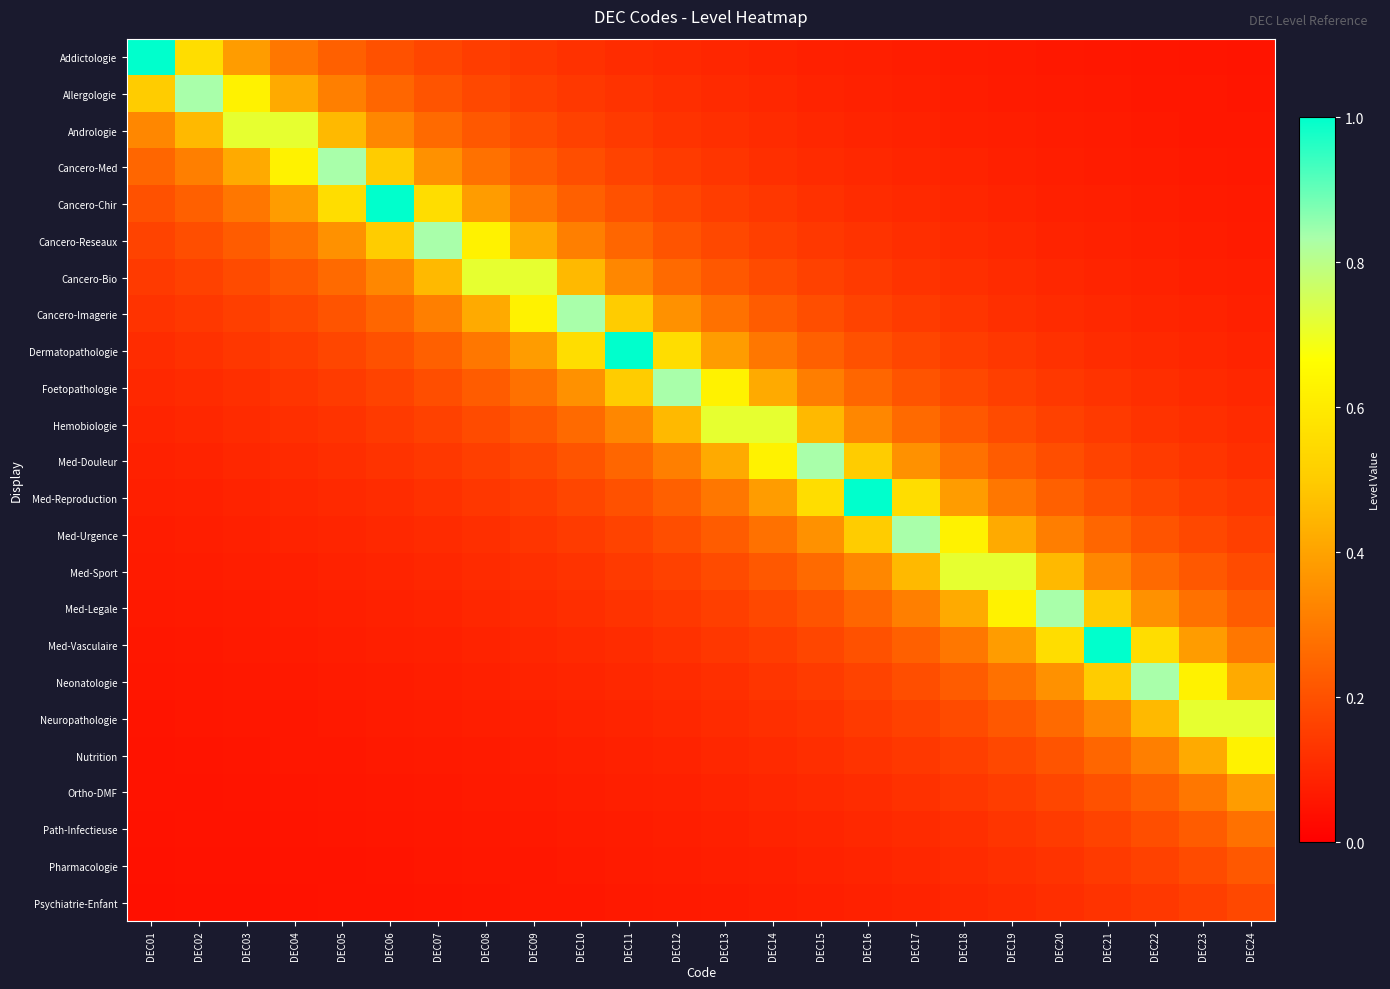

Reading left to right, what are all the values shown in this chart?

Addictologie: DEC01=1.0	DEC02=0.6	DEC03=0.4	DEC04=0.3	DEC05=0.2	DEC06=0.2	DEC07=0.2	DEC08=0.2	DEC09=0.1	DEC10=0.1	DEC11=0.1	DEC12=0.1	DEC13=0.1	DEC14=0.1	DEC15=0.1	DEC16=0.1	DEC17=0.1	DEC18=0.1	DEC19=0.1	DEC20=0.1	DEC21=0.1	DEC22=0.1	DEC23=0.1	DEC24=0.1
Allergologie: DEC01=0.5	DEC02=0.8	DEC03=0.6	DEC04=0.4	DEC05=0.3	DEC06=0.2	DEC07=0.2	DEC08=0.2	DEC09=0.2	DEC10=0.1	DEC11=0.1	DEC12=0.1	DEC13=0.1	DEC14=0.1	DEC15=0.1	DEC16=0.1	DEC17=0.1	DEC18=0.1	DEC19=0.1	DEC20=0.1	DEC21=0.1	DEC22=0.1	DEC23=0.1	DEC24=0.1
Andrologie: DEC01=0.3	DEC02=0.5	DEC03=0.7	DEC04=0.7	DEC05=0.5	DEC06=0.3	DEC07=0.3	DEC08=0.2	DEC09=0.2	DEC10=0.2	DEC11=0.1	DEC12=0.1	DEC13=0.1	DEC14=0.1	DEC15=0.1	DEC16=0.1	DEC17=0.1	DEC18=0.1	DEC19=0.1	DEC20=0.1	DEC21=0.1	DEC22=0.1	DEC23=0.1	DEC24=0.1
Cancero-Med: DEC01=0.2	DEC02=0.3	DEC03=0.4	DEC04=0.6	DEC05=0.8	DEC06=0.5	DEC07=0.4	DEC08=0.3	DEC09=0.2	DEC10=0.2	DEC11=0.2	DEC12=0.1	DEC13=0.1	DEC14=0.1	DEC15=0.1	DEC16=0.1	DEC17=0.1	DEC18=0.1	DEC19=0.1	DEC20=0.1	DEC21=0.1	DEC22=0.1	DEC23=0.1	DEC24=0.1
Cancero-Chir: DEC01=0.2	DEC02=0.2	DEC03=0.3	DEC04=0.4	DEC05=0.6	DEC06=1.0	DEC07=0.6	DEC08=0.4	DEC09=0.3	DEC10=0.2	DEC11=0.2	DEC12=0.2	DEC13=0.2	DEC14=0.1	DEC15=0.1	DEC16=0.1	DEC17=0.1	DEC18=0.1	DEC19=0.1	DEC20=0.1	DEC21=0.1	DEC22=0.1	DEC23=0.1	DEC24=0.1
Cancero-Reseaux: DEC01=0.2	DEC02=0.2	DEC03=0.2	DEC04=0.3	DEC05=0.4	DEC06=0.5	DEC07=0.8	DEC08=0.6	DEC09=0.4	DEC10=0.3	DEC11=0.2	DEC12=0.2	DEC13=0.2	DEC14=0.2	DEC15=0.1	DEC16=0.1	DEC17=0.1	DEC18=0.1	DEC19=0.1	DEC20=0.1	DEC21=0.1	DEC22=0.1	DEC23=0.1	DEC24=0.1
Cancero-Bio: DEC01=0.1	DEC02=0.2	DEC03=0.2	DEC04=0.2	DEC05=0.3	DEC06=0.3	DEC07=0.5	DEC08=0.7	DEC09=0.7	DEC10=0.5	DEC11=0.3	DEC12=0.3	DEC13=0.2	DEC14=0.2	DEC15=0.2	DEC16=0.1	DEC17=0.1	DEC18=0.1	DEC19=0.1	DEC20=0.1	DEC21=0.1	DEC22=0.1	DEC23=0.1	DEC24=0.1
Cancero-Imagerie: DEC01=0.1	DEC02=0.1	DEC03=0.2	DEC04=0.2	DEC05=0.2	DEC06=0.2	DEC07=0.3	DEC08=0.4	DEC09=0.6	DEC10=0.8	DEC11=0.5	DEC12=0.4	DEC13=0.3	DEC14=0.2	DEC15=0.2	DEC16=0.2	DEC17=0.1	DEC18=0.1	DEC19=0.1	DEC20=0.1	DEC21=0.1	DEC22=0.1	DEC23=0.1	DEC24=0.1
Dermatopathologie: DEC01=0.1	DEC02=0.1	DEC03=0.1	DEC04=0.2	DEC05=0.2	DEC06=0.2	DEC07=0.2	DEC08=0.3	DEC09=0.4	DEC10=0.6	DEC11=1.0	DEC12=0.6	DEC13=0.4	DEC14=0.3	DEC15=0.2	DEC16=0.2	DEC17=0.2	DEC18=0.2	DEC19=0.1	DEC20=0.1	DEC21=0.1	DEC22=0.1	DEC23=0.1	DEC24=0.1
Foetopathologie: DEC01=0.1	DEC02=0.1	DEC03=0.1	DEC04=0.1	DEC05=0.1	DEC06=0.2	DEC07=0.2	DEC08=0.2	DEC09=0.3	DEC10=0.4	DEC11=0.5	DEC12=0.8	DEC13=0.6	DEC14=0.4	DEC15=0.3	DEC16=0.2	DEC17=0.2	DEC18=0.2	DEC19=0.2	DEC20=0.1	DEC21=0.1	DEC22=0.1	DEC23=0.1	DEC24=0.1
Hemobiologie: DEC01=0.1	DEC02=0.1	DEC03=0.1	DEC04=0.1	DEC05=0.1	DEC06=0.1	DEC07=0.2	DEC08=0.2	DEC09=0.2	DEC10=0.3	DEC11=0.3	DEC12=0.5	DEC13=0.7	DEC14=0.7	DEC15=0.5	DEC16=0.3	DEC17=0.3	DEC18=0.2	DEC19=0.2	DEC20=0.2	DEC21=0.1	DEC22=0.1	DEC23=0.1	DEC24=0.1
Med-Douleur: DEC01=0.1	DEC02=0.1	DEC03=0.1	DEC04=0.1	DEC05=0.1	DEC06=0.1	DEC07=0.1	DEC08=0.2	DEC09=0.2	DEC10=0.2	DEC11=0.2	DEC12=0.3	DEC13=0.4	DEC14=0.6	DEC15=0.8	DEC16=0.5	DEC17=0.4	DEC18=0.3	DEC19=0.2	DEC20=0.2	DEC21=0.2	DEC22=0.1	DEC23=0.1	DEC24=0.1
Med-Reproduction: DEC01=0.1	DEC02=0.1	DEC03=0.1	DEC04=0.1	DEC05=0.1	DEC06=0.1	DEC07=0.1	DEC08=0.1	DEC09=0.2	DEC10=0.2	DEC11=0.2	DEC12=0.2	DEC13=0.3	DEC14=0.4	DEC15=0.6	DEC16=1.0	DEC17=0.6	DEC18=0.4	DEC19=0.3	DEC20=0.2	DEC21=0.2	DEC22=0.2	DEC23=0.2	DEC24=0.1
Med-Urgence: DEC01=0.1	DEC02=0.1	DEC03=0.1	DEC04=0.1	DEC05=0.1	DEC06=0.1	DEC07=0.1	DEC08=0.1	DEC09=0.1	DEC10=0.1	DEC11=0.2	DEC12=0.2	DEC13=0.2	DEC14=0.3	DEC15=0.4	DEC16=0.5	DEC17=0.8	DEC18=0.6	DEC19=0.4	DEC20=0.3	DEC21=0.2	DEC22=0.2	DEC23=0.2	DEC24=0.2
Med-Sport: DEC01=0.1	DEC02=0.1	DEC03=0.1	DEC04=0.1	DEC05=0.1	DEC06=0.1	DEC07=0.1	DEC08=0.1	DEC09=0.1	DEC10=0.1	DEC11=0.1	DEC12=0.2	DEC13=0.2	DEC14=0.2	DEC15=0.3	DEC16=0.3	DEC17=0.5	DEC18=0.7	DEC19=0.7	DEC20=0.5	DEC21=0.3	DEC22=0.3	DEC23=0.2	DEC24=0.2
Med-Legale: DEC01=0.1	DEC02=0.1	DEC03=0.1	DEC04=0.1	DEC05=0.1	DEC06=0.1	DEC07=0.1	DEC08=0.1	DEC09=0.1	DEC10=0.1	DEC11=0.1	DEC12=0.1	DEC13=0.2	DEC14=0.2	DEC15=0.2	DEC16=0.2	DEC17=0.3	DEC18=0.4	DEC19=0.6	DEC20=0.8	DEC21=0.5	DEC22=0.4	DEC23=0.3	DEC24=0.2
Med-Vasculaire: DEC01=0.1	DEC02=0.1	DEC03=0.1	DEC04=0.1	DEC05=0.1	DEC06=0.1	DEC07=0.1	DEC08=0.1	DEC09=0.1	DEC10=0.1	DEC11=0.1	DEC12=0.1	DEC13=0.1	DEC14=0.2	DEC15=0.2	DEC16=0.2	DEC17=0.2	DEC18=0.3	DEC19=0.4	DEC20=0.6	DEC21=1.0	DEC22=0.6	DEC23=0.4	DEC24=0.3
Neonatologie: DEC01=0.1	DEC02=0.1	DEC03=0.1	DEC04=0.1	DEC05=0.1	DEC06=0.1	DEC07=0.1	DEC08=0.1	DEC09=0.1	DEC10=0.1	DEC11=0.1	DEC12=0.1	DEC13=0.1	DEC14=0.1	DEC15=0.1	DEC16=0.2	DEC17=0.2	DEC18=0.2	DEC19=0.3	DEC20=0.4	DEC21=0.5	DEC22=0.8	DEC23=0.6	DEC24=0.4
Neuropathologie: DEC01=0.1	DEC02=0.1	DEC03=0.1	DEC04=0.1	DEC05=0.1	DEC06=0.1	DEC07=0.1	DEC08=0.1	DEC09=0.1	DEC10=0.1	DEC11=0.1	DEC12=0.1	DEC13=0.1	DEC14=0.1	DEC15=0.1	DEC16=0.1	DEC17=0.2	DEC18=0.2	DEC19=0.2	DEC20=0.3	DEC21=0.3	DEC22=0.5	DEC23=0.7	DEC24=0.7
Nutrition: DEC01=0.1	DEC02=0.1	DEC03=0.1	DEC04=0.1	DEC05=0.1	DEC06=0.1	DEC07=0.1	DEC08=0.1	DEC09=0.1	DEC10=0.1	DEC11=0.1	DEC12=0.1	DEC13=0.1	DEC14=0.1	DEC15=0.1	DEC16=0.1	DEC17=0.1	DEC18=0.2	DEC19=0.2	DEC20=0.2	DEC21=0.2	DEC22=0.3	DEC23=0.4	DEC24=0.6
Ortho-DMF: DEC01=0.0	DEC02=0.0	DEC03=0.1	DEC04=0.1	DEC05=0.1	DEC06=0.1	DEC07=0.1	DEC08=0.1	DEC09=0.1	DEC10=0.1	DEC11=0.1	DEC12=0.1	DEC13=0.1	DEC14=0.1	DEC15=0.1	DEC16=0.1	DEC17=0.1	DEC18=0.1	DEC19=0.2	DEC20=0.2	DEC21=0.2	DEC22=0.2	DEC23=0.3	DEC24=0.4
Path-Infectieuse: DEC01=0.0	DEC02=0.0	DEC03=0.0	DEC04=0.1	DEC05=0.1	DEC06=0.1	DEC07=0.1	DEC08=0.1	DEC09=0.1	DEC10=0.1	DEC11=0.1	DEC12=0.1	DEC13=0.1	DEC14=0.1	DEC15=0.1	DEC16=0.1	DEC17=0.1	DEC18=0.1	DEC19=0.1	DEC20=0.1	DEC21=0.2	DEC22=0.2	DEC23=0.2	DEC24=0.3
Pharmacologie: DEC01=0.0	DEC02=0.0	DEC03=0.0	DEC04=0.0	DEC05=0.1	DEC06=0.1	DEC07=0.1	DEC08=0.1	DEC09=0.1	DEC10=0.1	DEC11=0.1	DEC12=0.1	DEC13=0.1	DEC14=0.1	DEC15=0.1	DEC16=0.1	DEC17=0.1	DEC18=0.1	DEC19=0.1	DEC20=0.1	DEC21=0.1	DEC22=0.2	DEC23=0.2	DEC24=0.2
Psychiatrie-Enfant: DEC01=0.0	DEC02=0.0	DEC03=0.0	DEC04=0.0	DEC05=0.0	DEC06=0.1	DEC07=0.1	DEC08=0.1	DEC09=0.1	DEC10=0.1	DEC11=0.1	DEC12=0.1	DEC13=0.1	DEC14=0.1	DEC15=0.1	DEC16=0.1	DEC17=0.1	DEC18=0.1	DEC19=0.1	DEC20=0.1	DEC21=0.1	DEC22=0.1	DEC23=0.2	DEC24=0.2